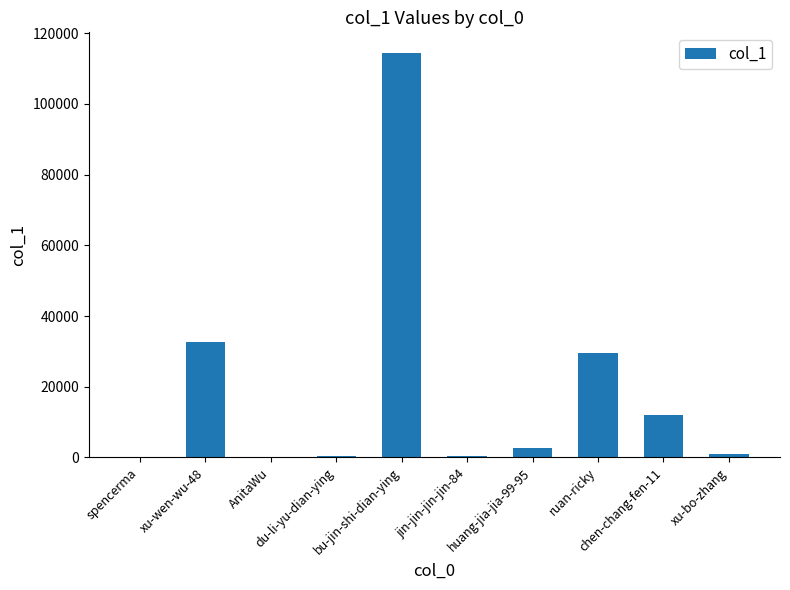

What is the maximum value shown in the chart?

114520